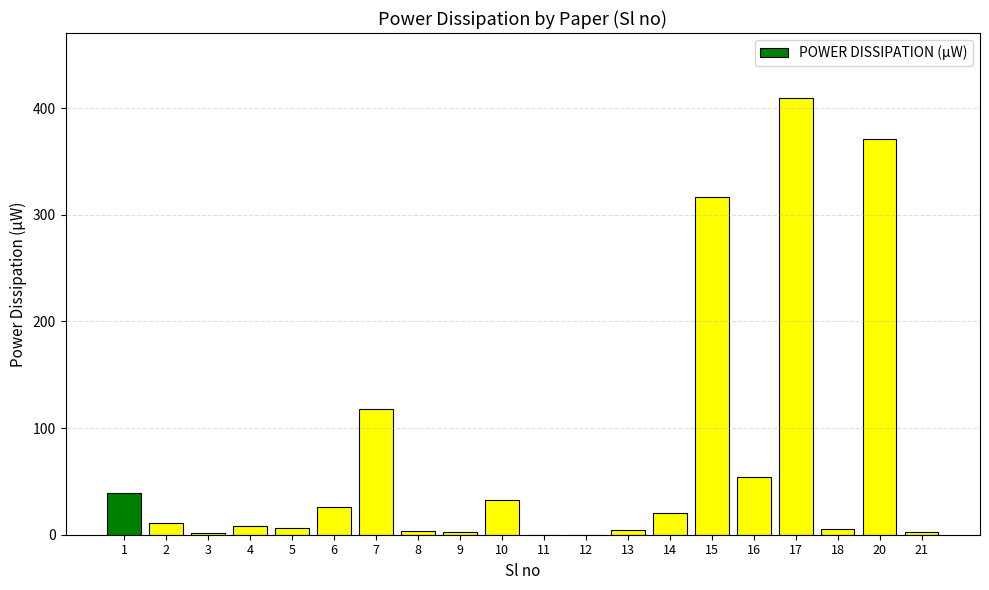

How many series are shown in this chart?

1